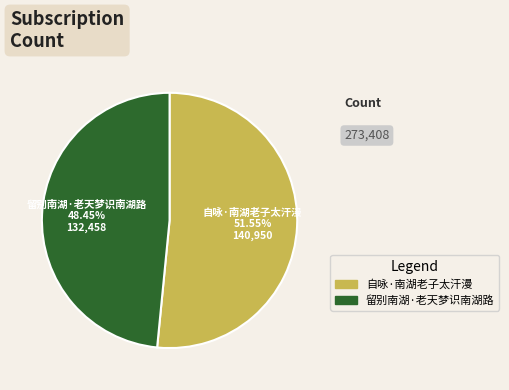

What is the total percentage of 自咏·南湖老子太汗漫 and 留别南湖·老天梦识南湖路?

100.0%